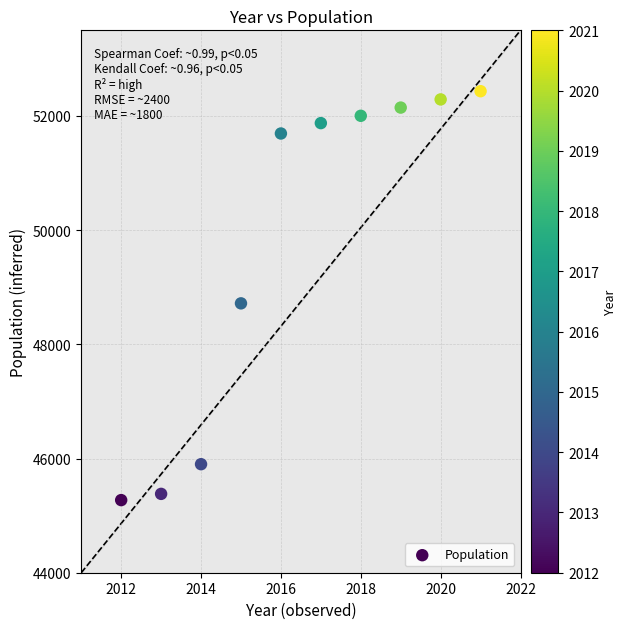

What Y value in the scatter plot is closest to 48853?

48718